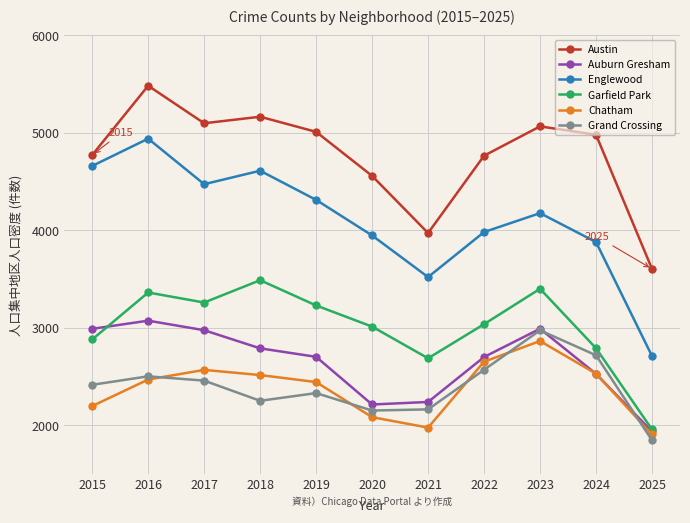

Which category has the lowest value in the Garfield Park series?

2025